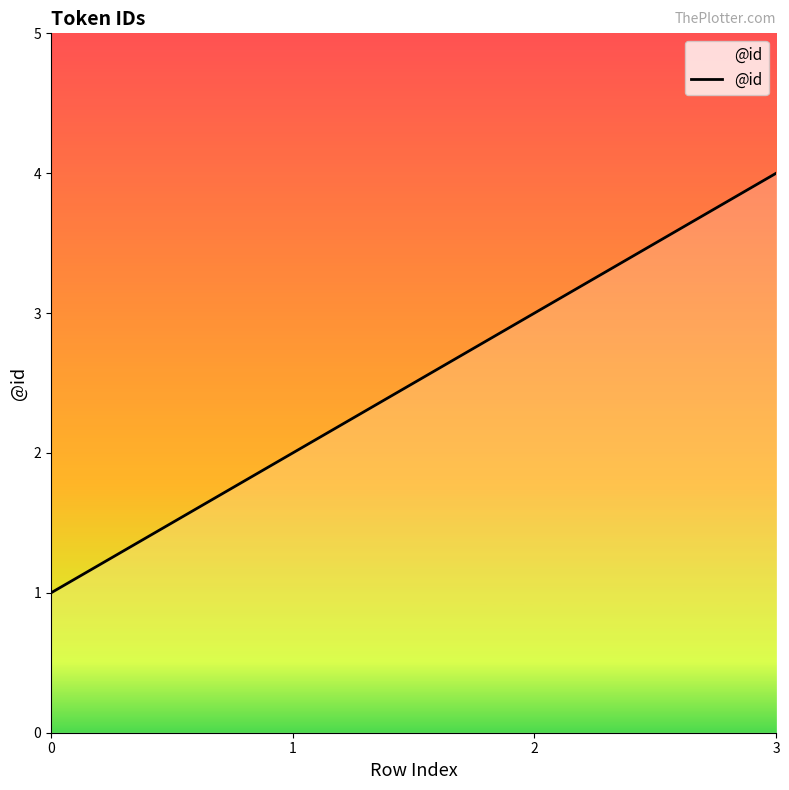

The chart shows a value of 1 at 2. True or false?

False